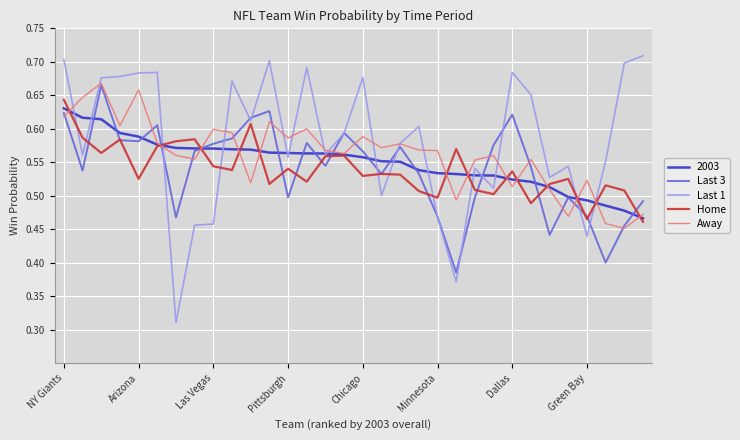

Which series has the largest total across all categories?

Last 1